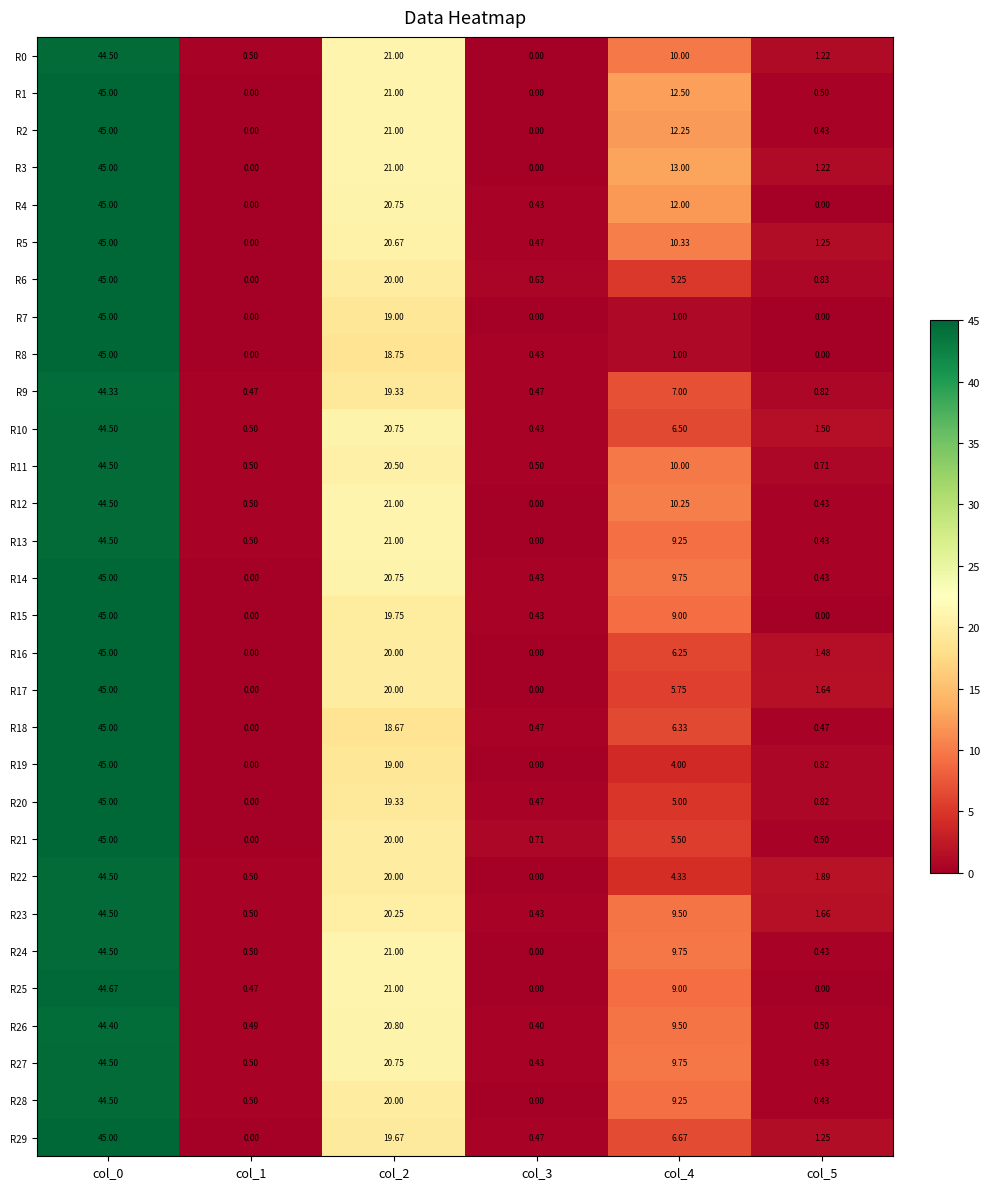

Which series has the largest total across all categories?

R3